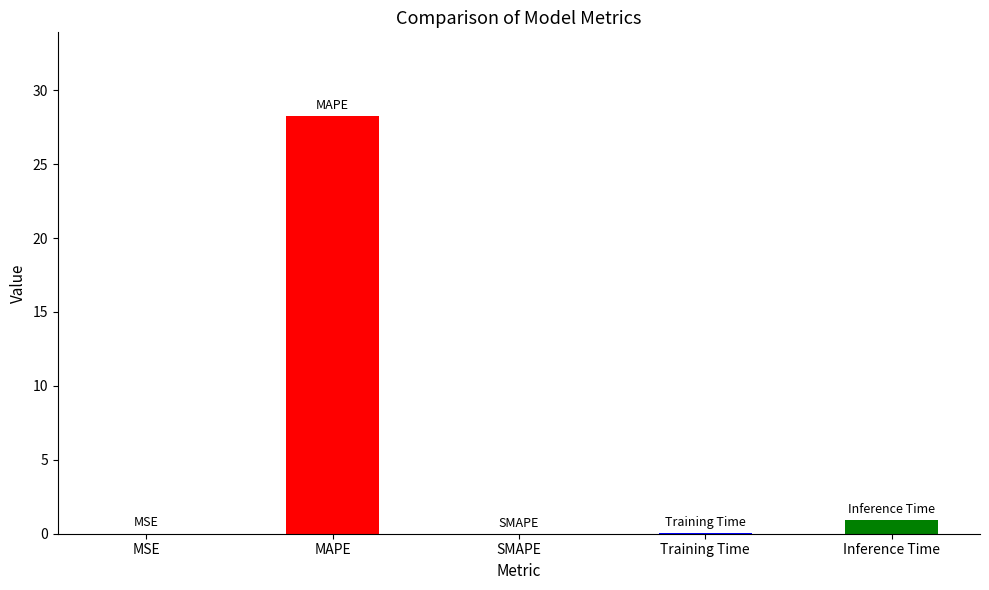

What is the average value?

5.9